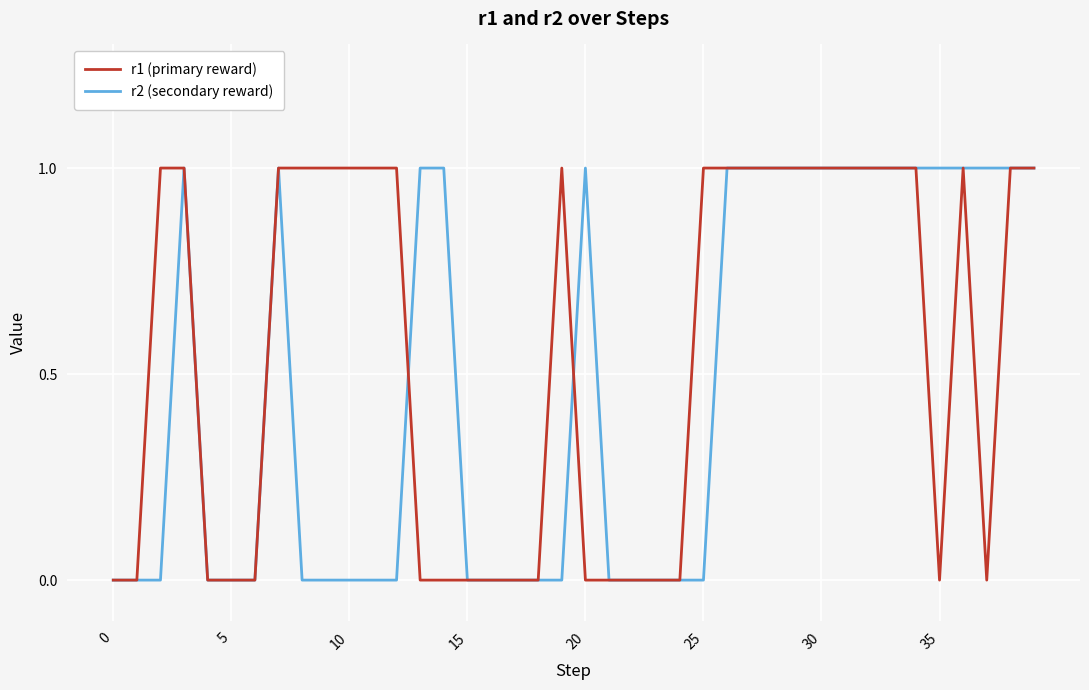

Which series has the largest total across all categories?

r1 (primary reward)